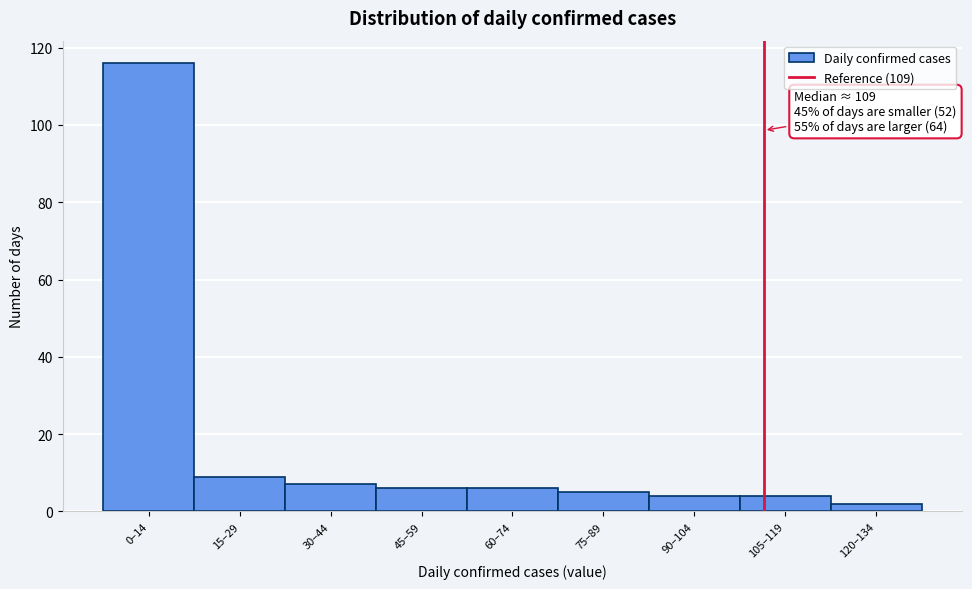

Reading left to right, list all the values displayed in this chart.

0–14=116	15–29=9	30–44=7	45–59=6	60–74=6	75–89=5	90–104=4	105–119=4	120–134=2